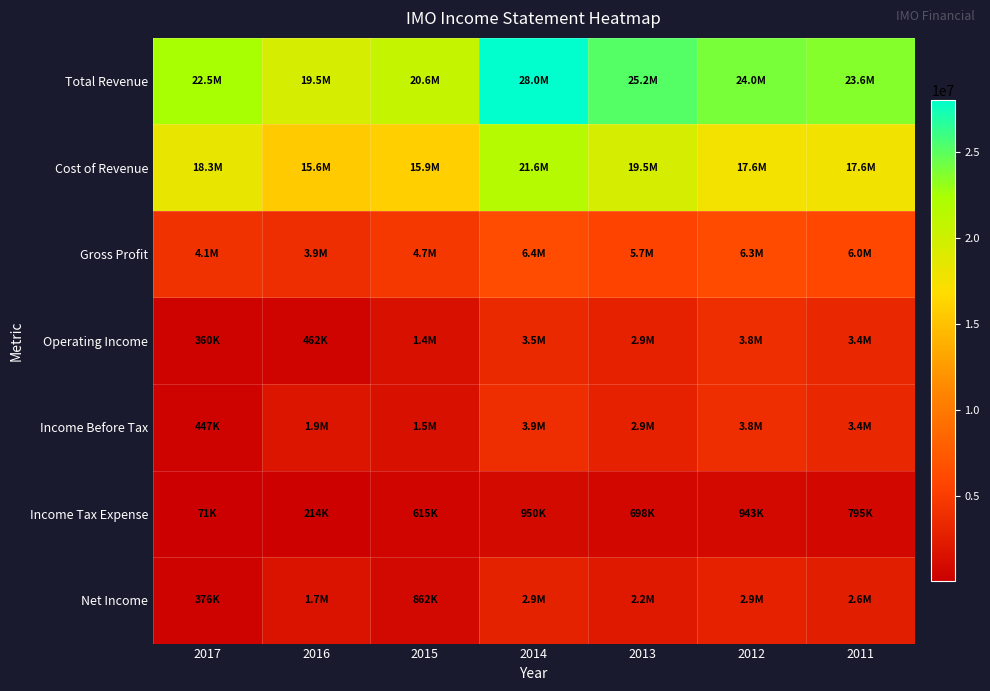

Reading right to left, transcribe all the data shown in this chart.

Total Revenue: 2011=23595400	2012=23959600	2013=25204900	2014=27994300	2015=20595500	2016=19548400	2017=22456900
Cost of Revenue: 2011=17639300	2012=17617800	2013=19546100	2014=21618800	2015=15916200	2016=15628900	2017=18316900
Gross Profit: 2011=5956100	2012=6341700	2013=5658800	2014=6375500	2015=4679300	2016=3919500	2017=4140000
Operating Income: 2011=3387100	2012=3835000	2013=2870900	2014=3456300	2015=1446600	2016=461700	2017=359500
Income Before Tax: 2011=3384800	2012=3835800	2013=2870900	2014=3857300	2015=1477300	2016=1877600	2017=447100
Income Tax Expense: 2011=795100	2012=942600	2013=698300	2014=949500	2015=615400	2016=214300	2017=70700
Net Income: 2011=2589700	2012=2893200	2013=2172600	2014=2907800	2015=862000	2016=1663200	2017=376400